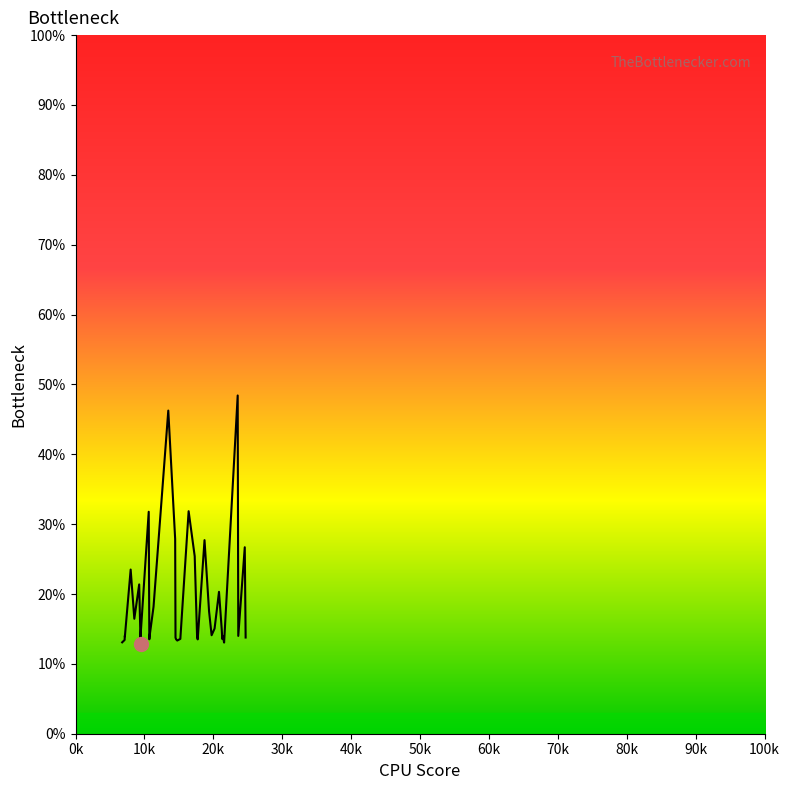

How many interior local valleys (lower than both neighbors) does the data have?

10